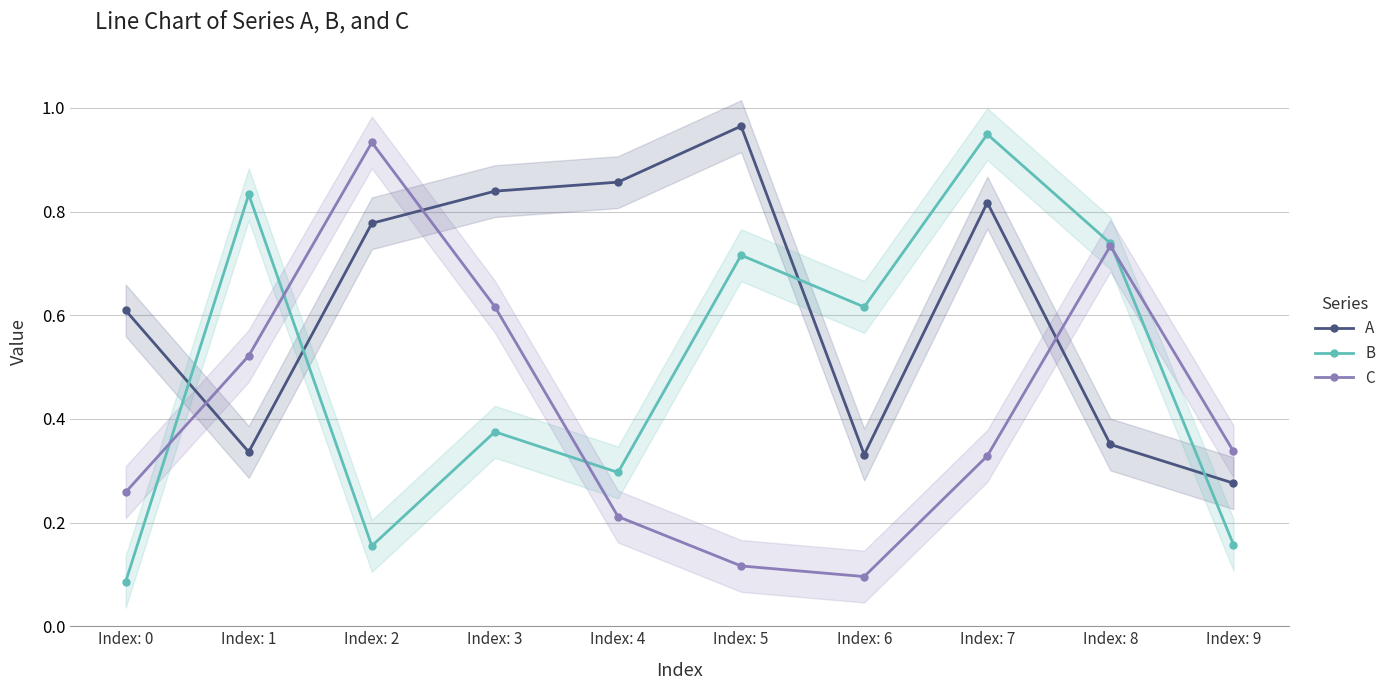

List the labels in order of C value, largest first.

Index: 2, Index: 8, Index: 3, Index: 1, Index: 9, Index: 7, Index: 0, Index: 4, Index: 5, Index: 6